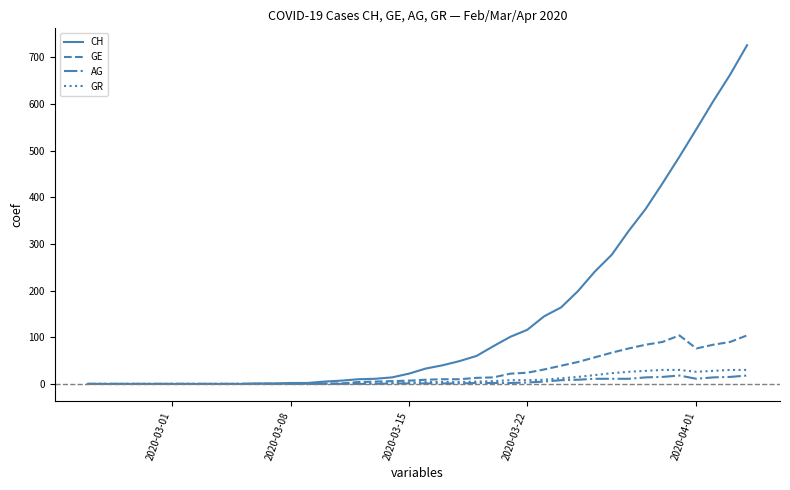

What is the maximum value for AG?

18